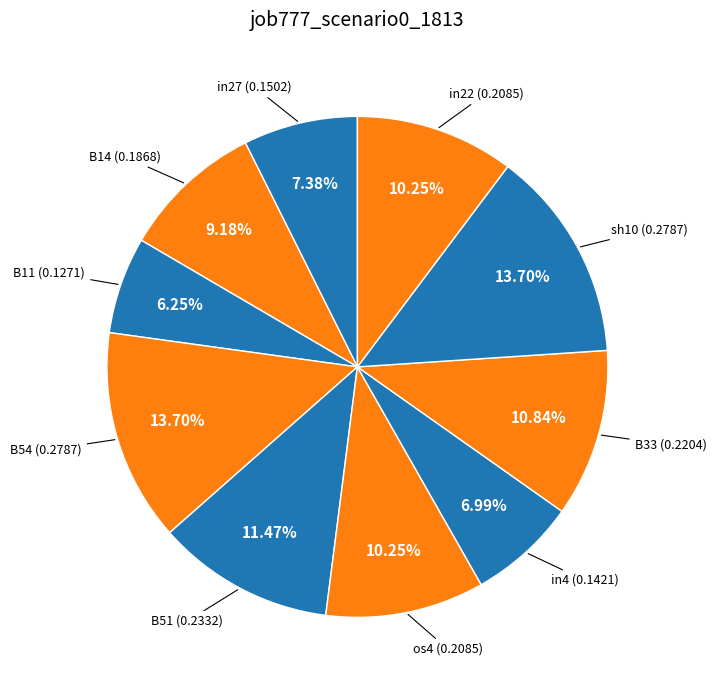

How many segments does this pie chart have?

10